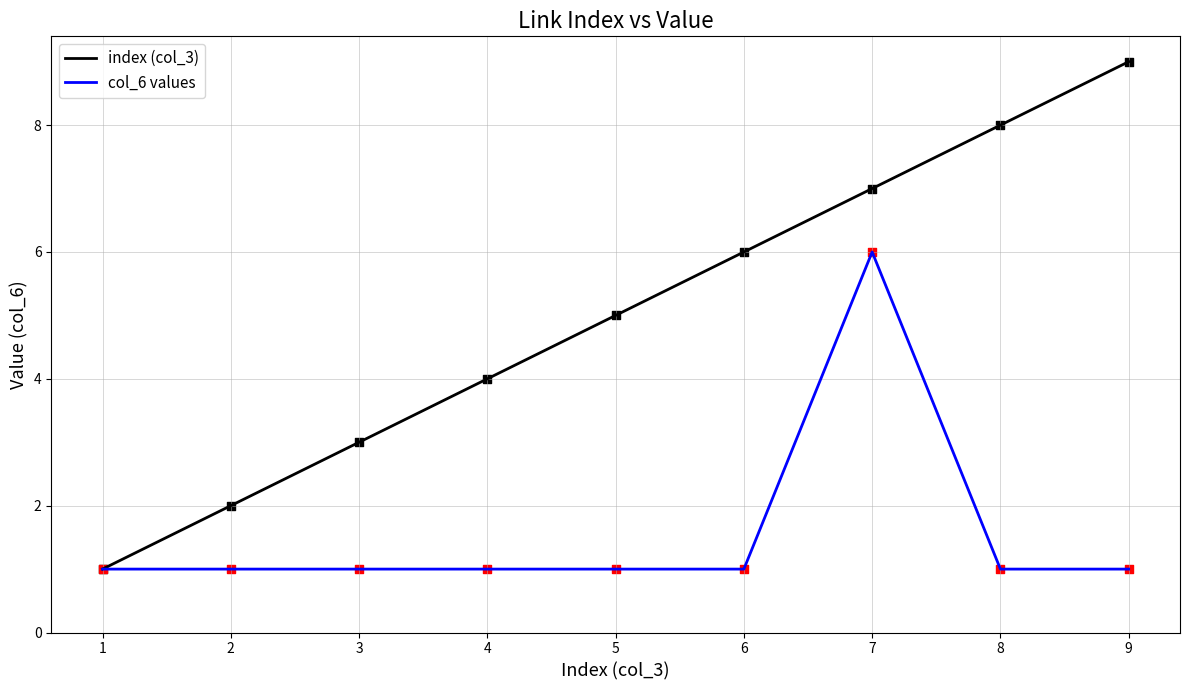

Which series has the widest spread of values?

index (col_3)